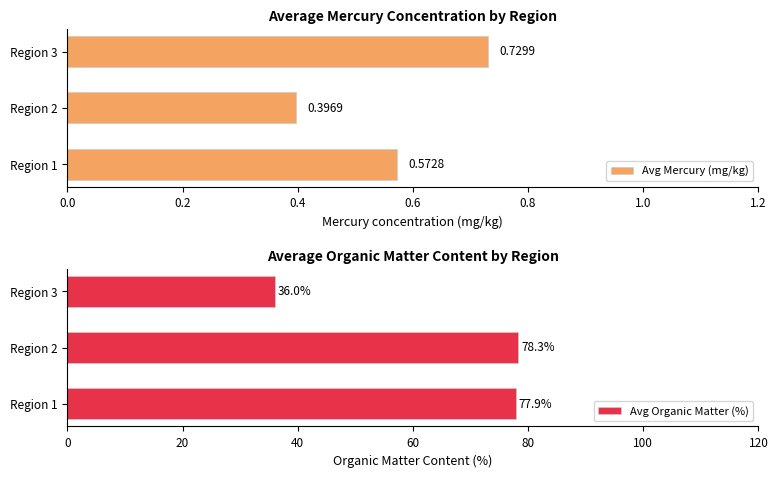

What is the sum of all Avg Mercury (mg/kg) values?

1.7